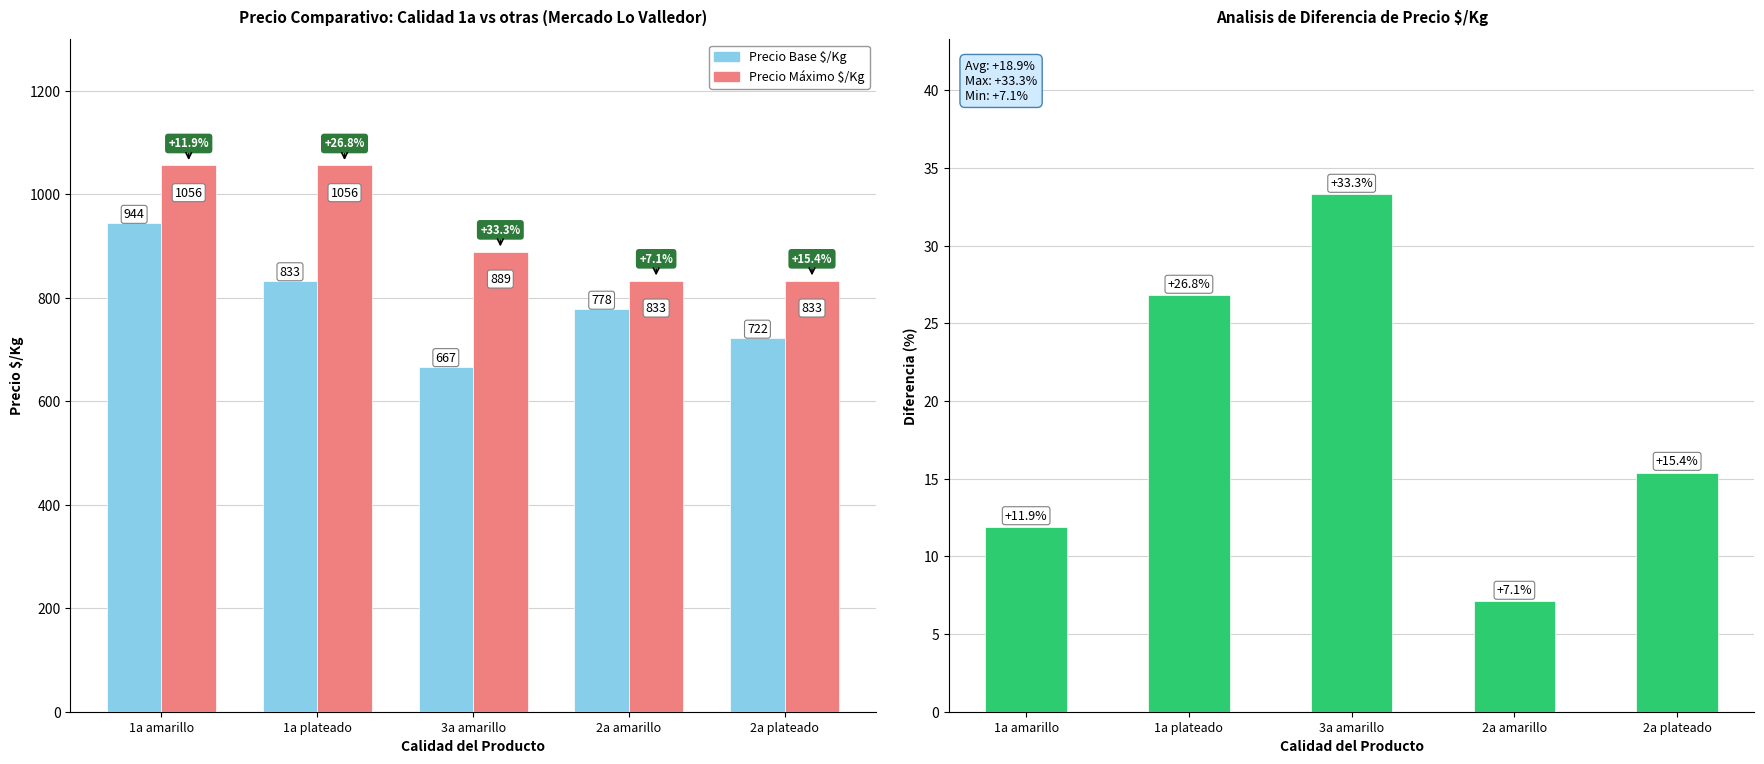

Rank the series at 2a amarillo from lowest to highest value.

Diferencia %, Precio Base $/Kg, Precio Máximo $/Kg